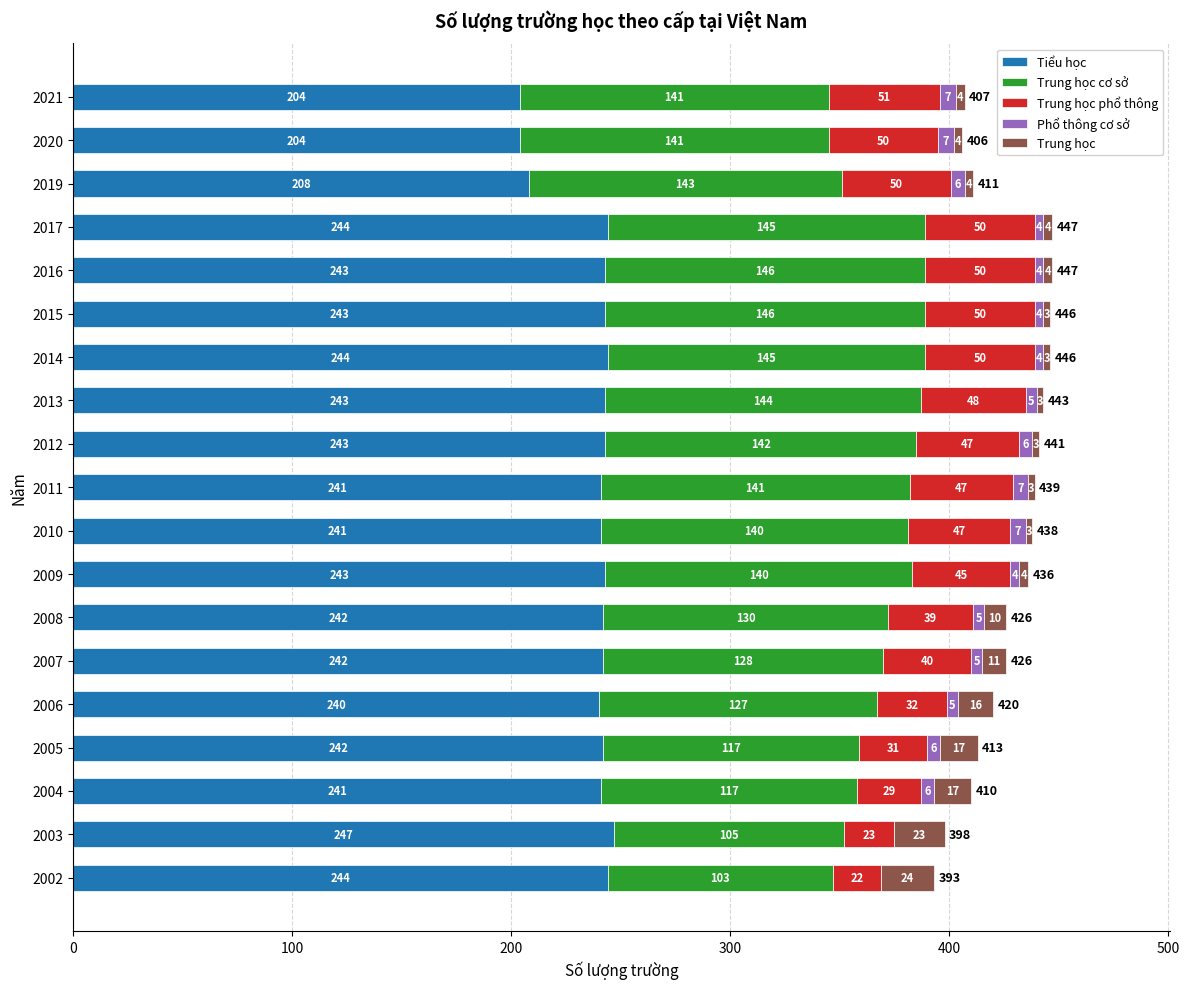

What is the total value across all series at 2021?

407